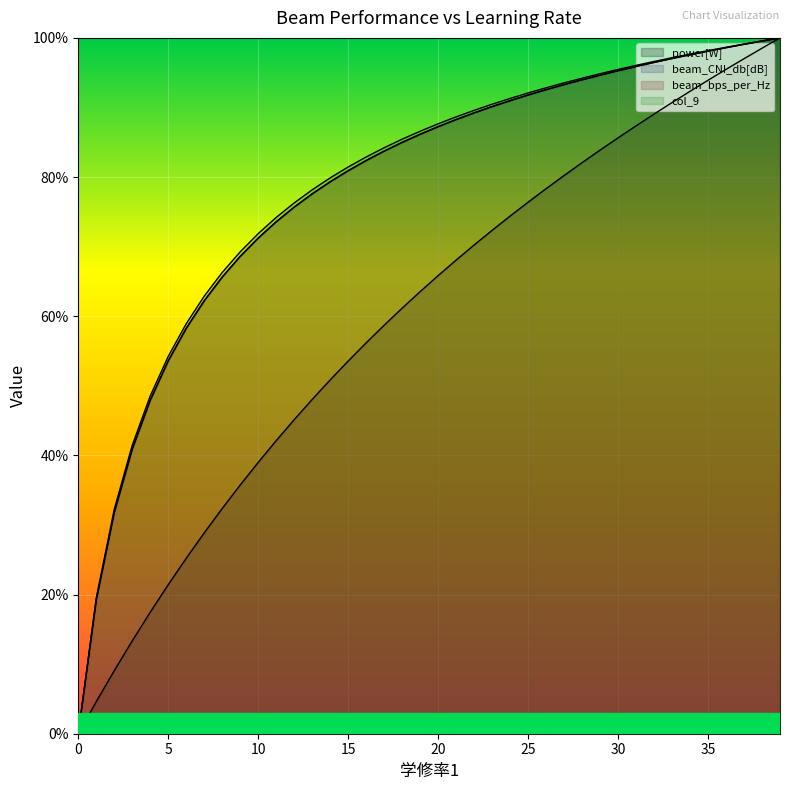

True or false: beam_bps_per_Hz and power[W] intersect in this chart.

False